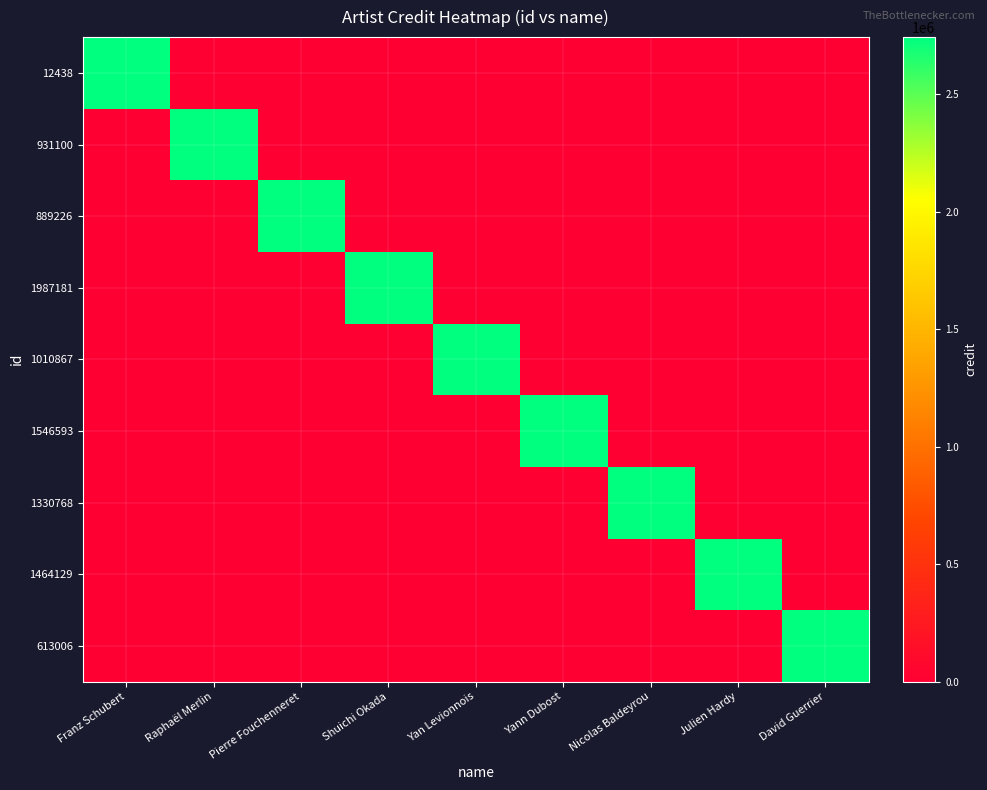

Which series has the largest range (max minus min)?

12438